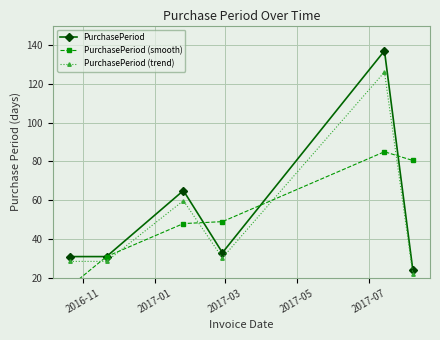

In PurchasePeriod (trend), how many points are higher than both neighbors (excluding endpoints)?

2